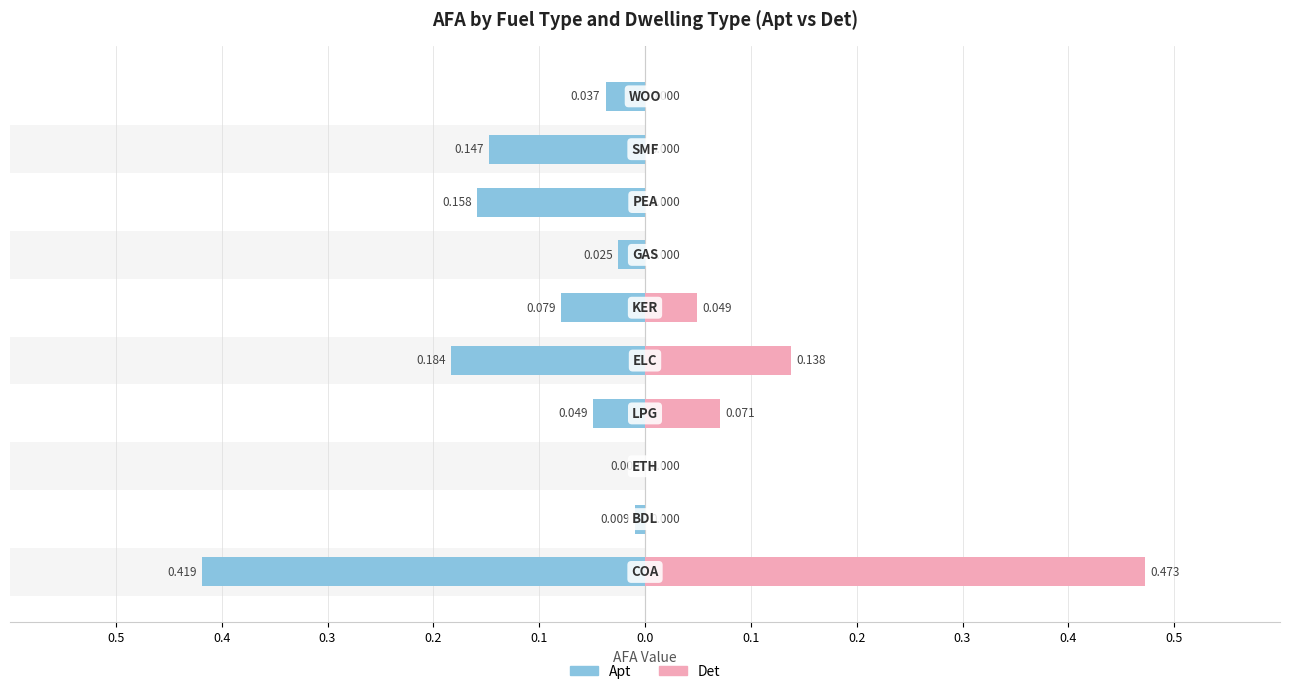

At how many categories does at least one series exceed 0?

10